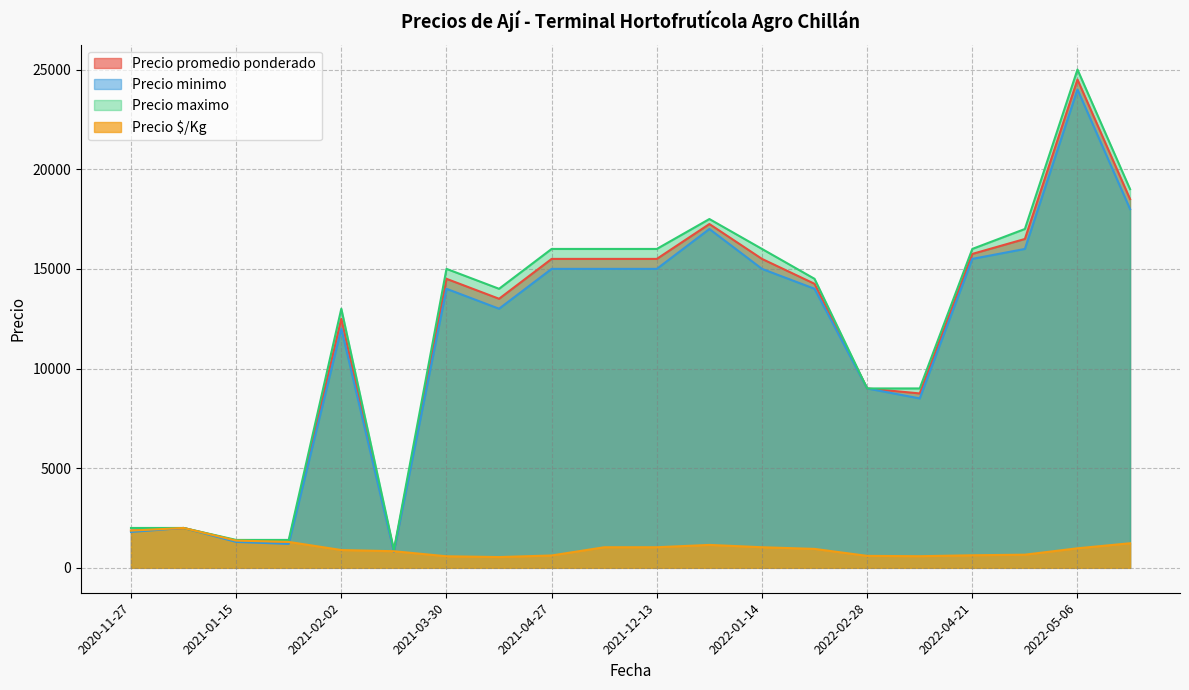

What is the lowest value of the Precio maximo series?

900